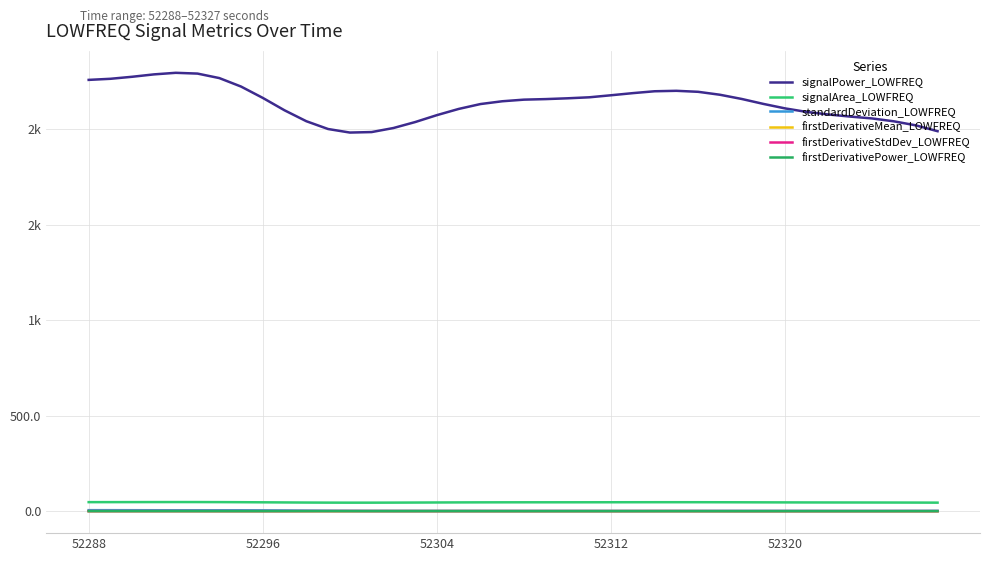

Does the chart have visible grid lines?

Yes